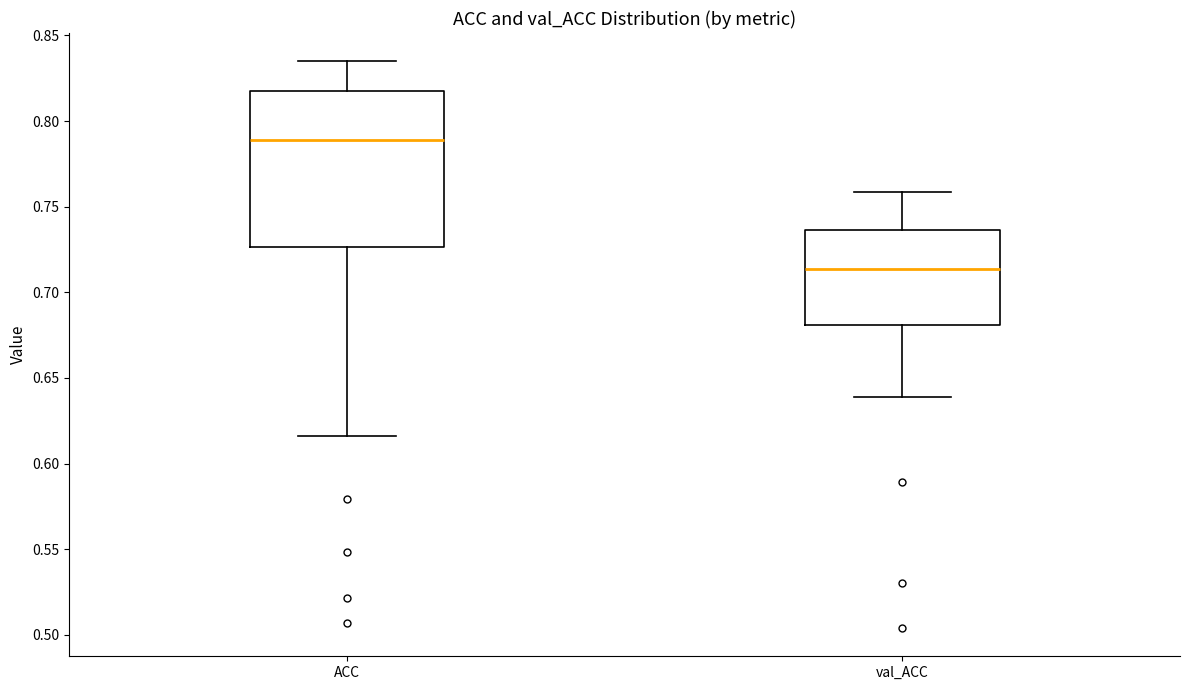

Comparing the boxes themselves (not the whiskers), which one is the tallest?

ACC